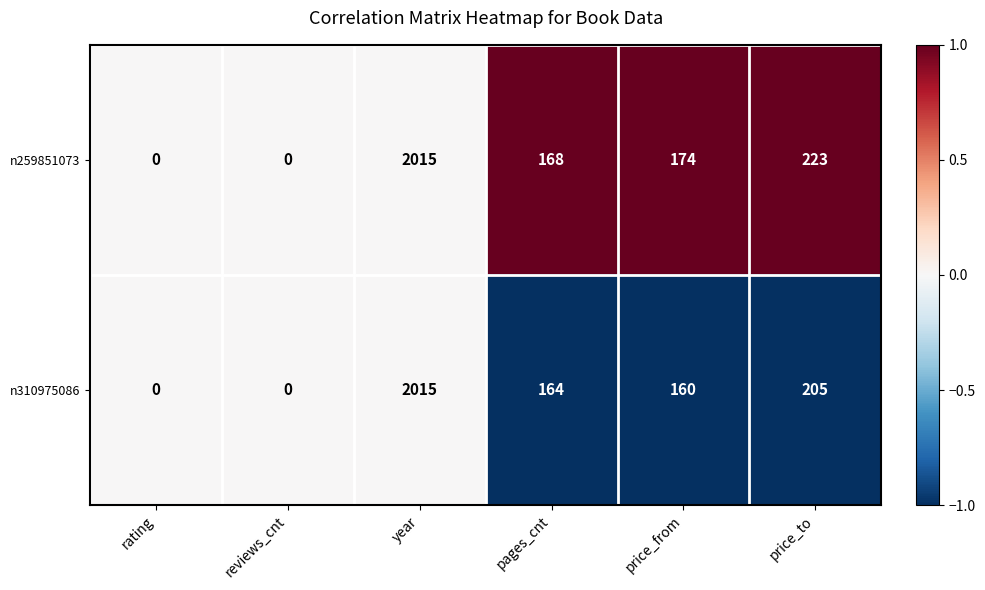

Which category has the highest value across all series?

year